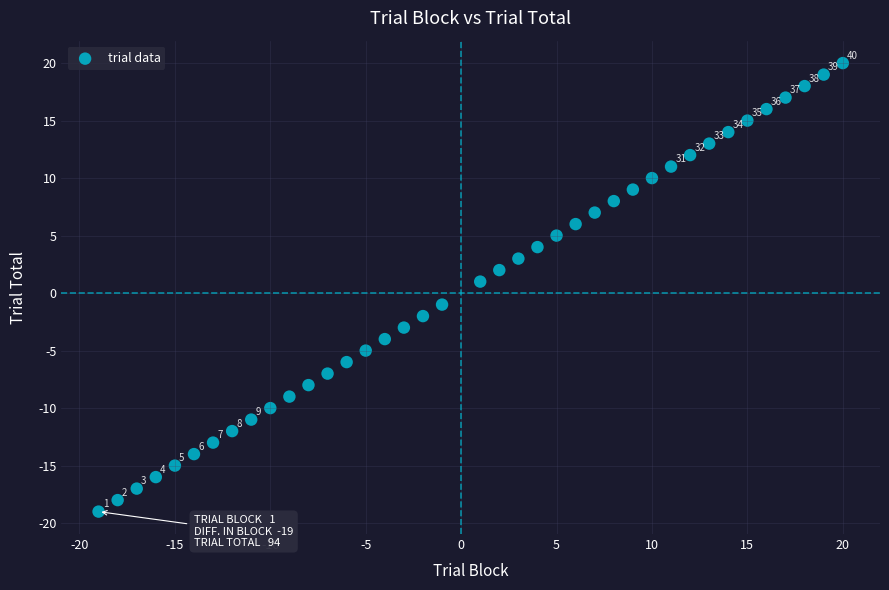

What is the range of Y values (max minus min)?

39